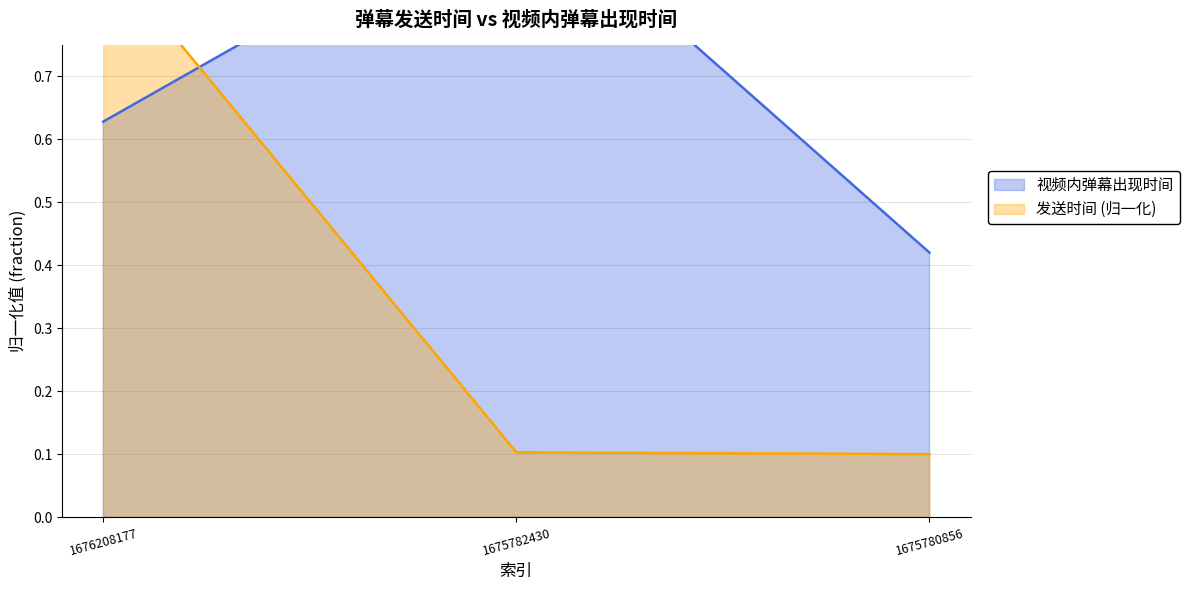

Rank the categories by 发送时间 value from lowest to highest.

1675780856, 1675782430, 1676208177